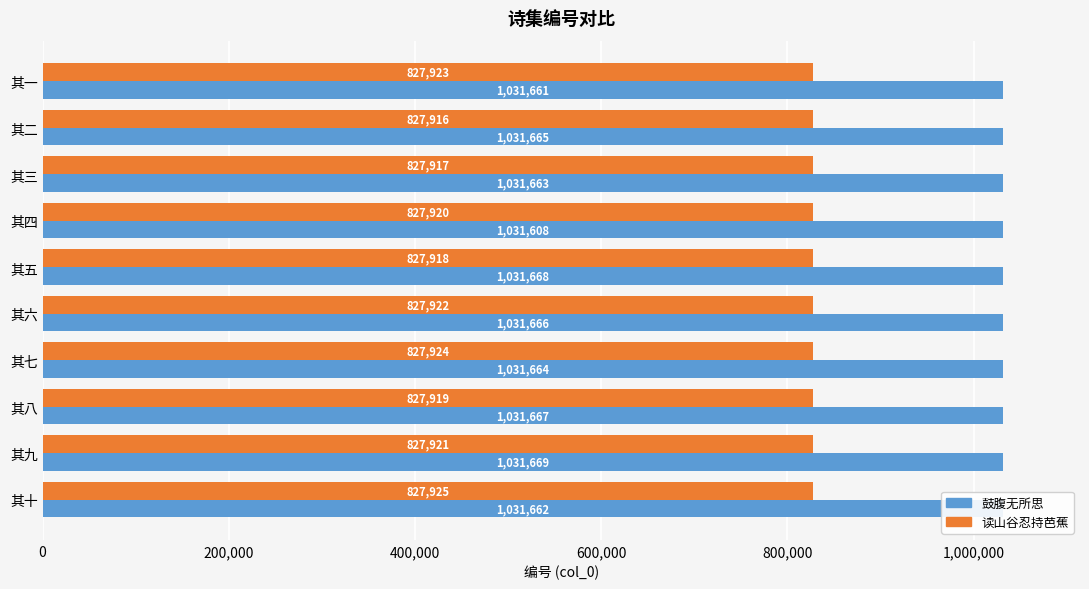

Rank the categories by 读山谷忍持芭蕉 value from highest to lowest.

其十, 其七, 其一, 其六, 其九, 其四, 其八, 其五, 其三, 其二